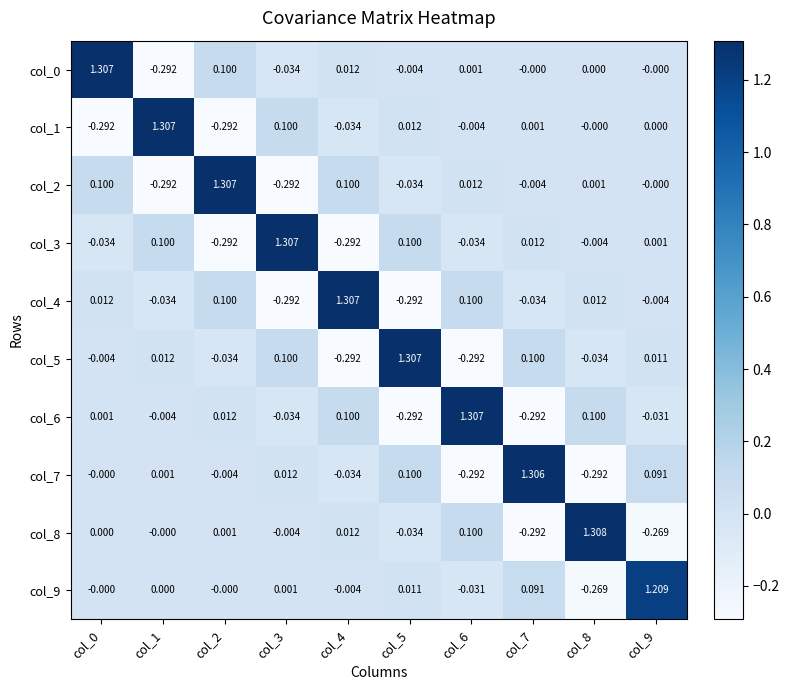

Is the value of col_2 at col_8 greater than the value of col_3 at col_3?

No